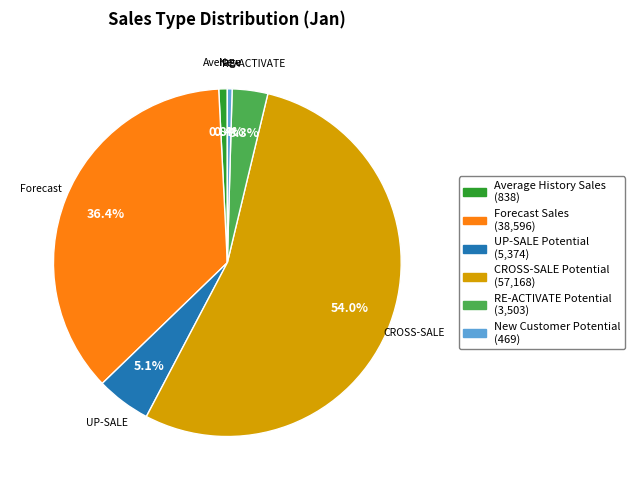

Is it true that Forecast Sales is 47% of the pie?

False